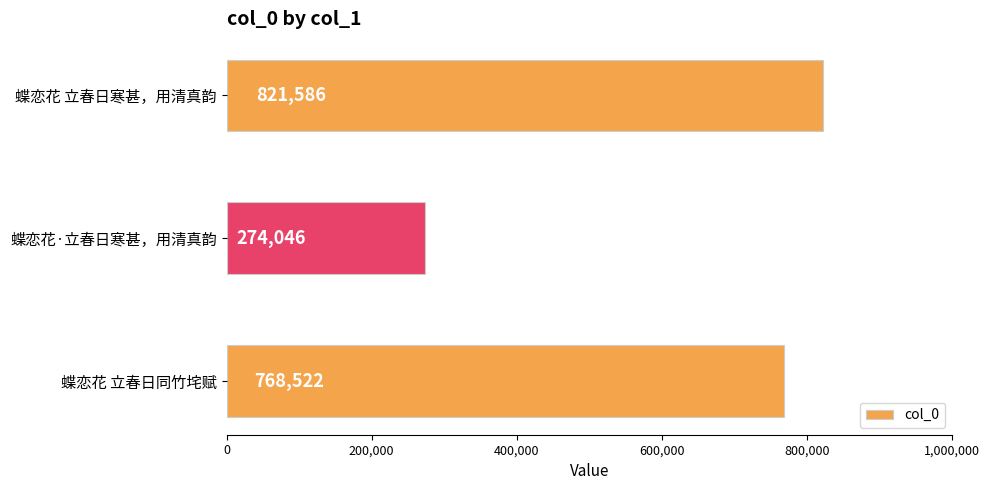

Reading top to bottom, transcribe all the data shown in this chart.

蝶恋花 立春日寒甚，用清真韵=821586	蝶恋花·立春日寒甚，用清真韵=274046	蝶恋花 立春日同竹垞赋=768522